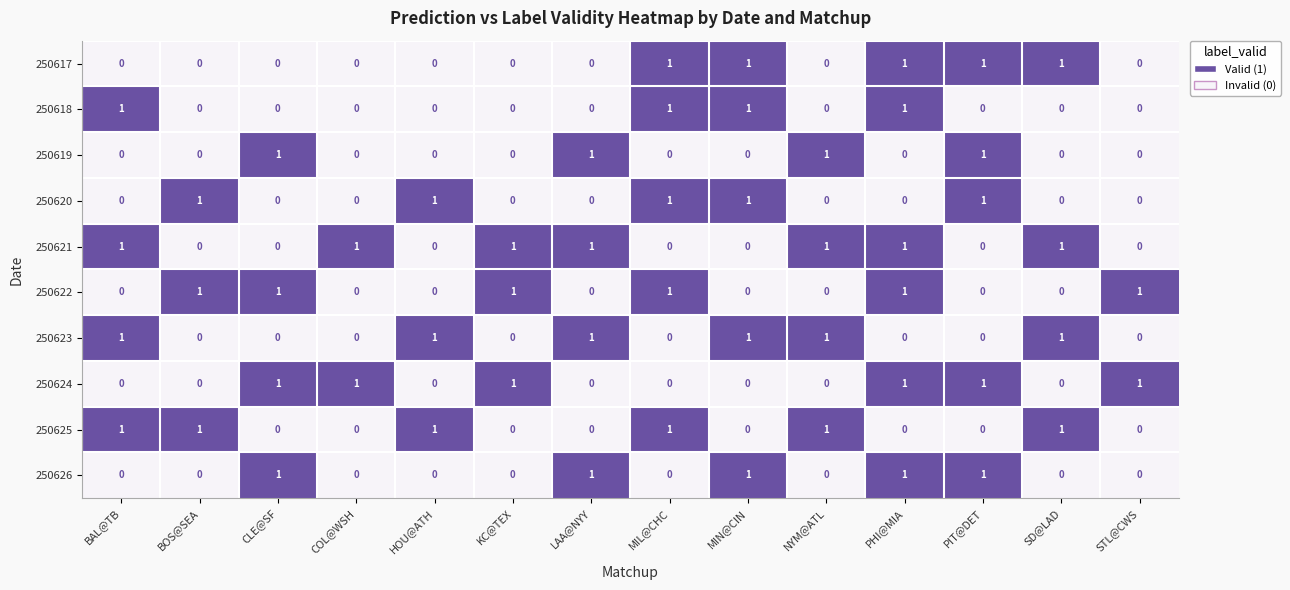

What is the sum of all 250618 values?

4